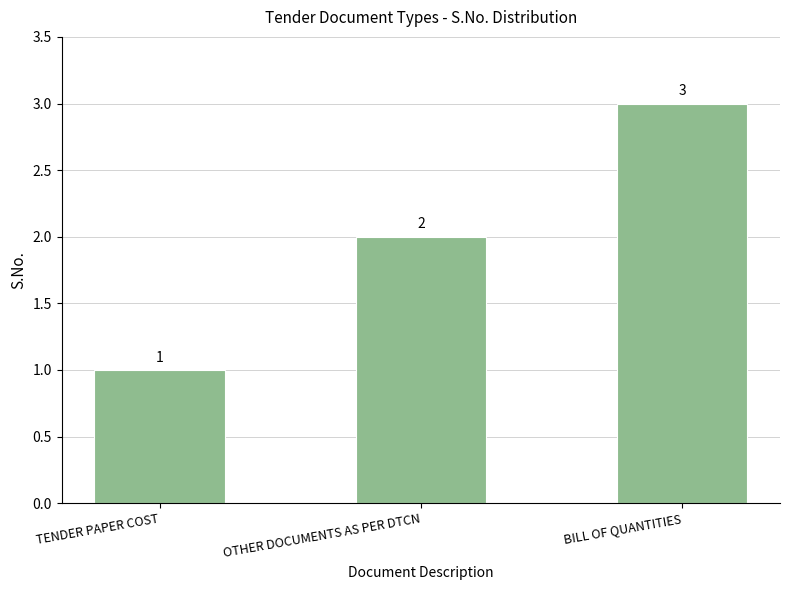

What is the approximate value at TENDER PAPER COST?

1